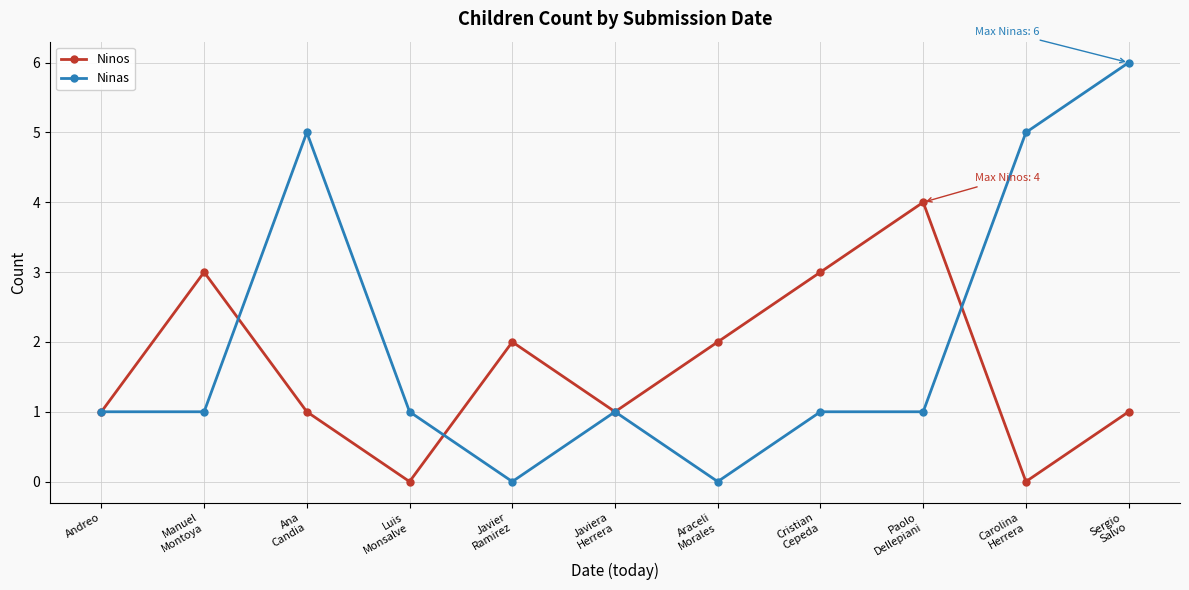

What is the sum of all Ninas values?

22